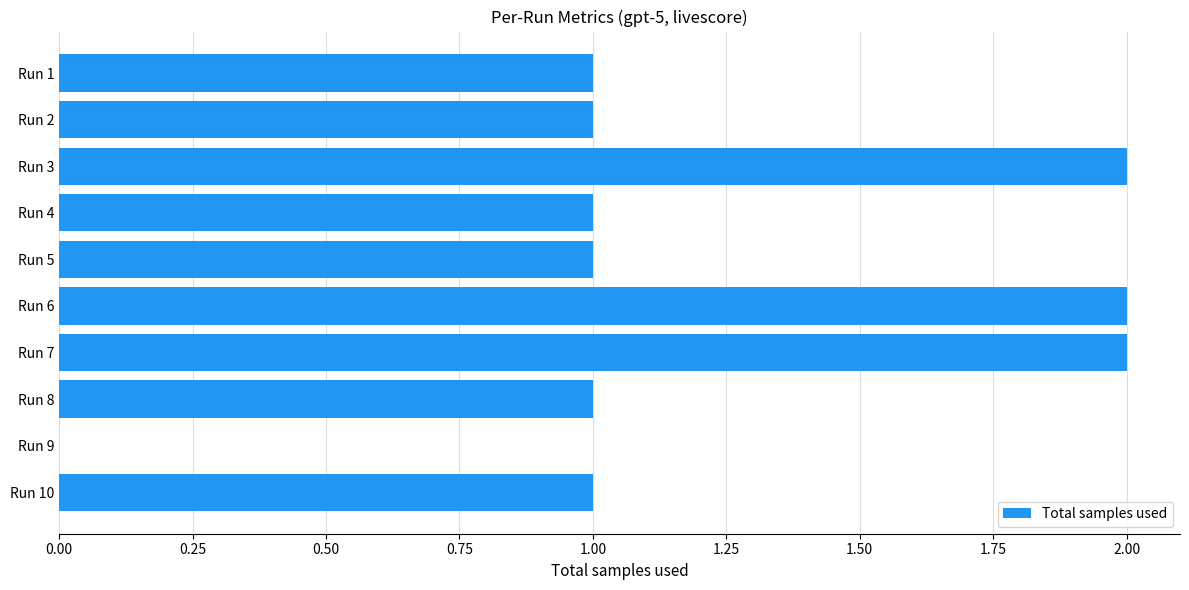

Reading top to bottom, transcribe all the data shown in this chart.

Run 1=1	Run 2=1	Run 3=2	Run 4=1	Run 5=1	Run 6=2	Run 7=2	Run 8=1	Run 9=0	Run 10=1